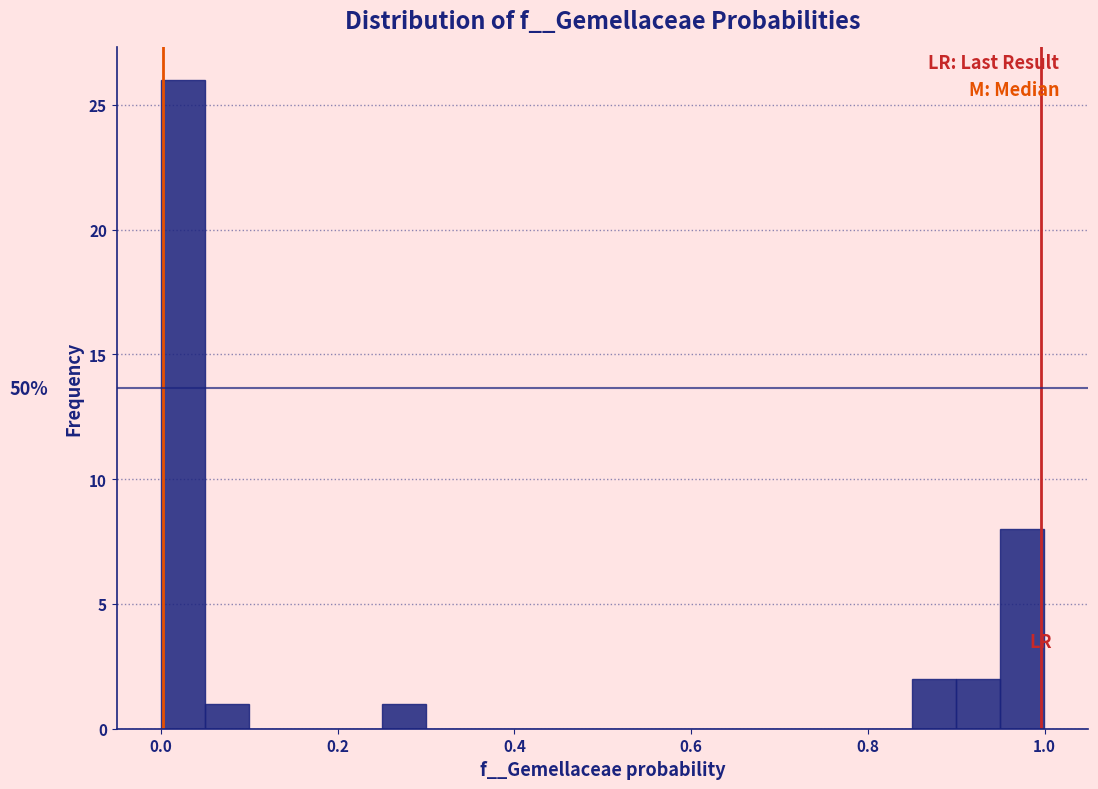

Read against the x-axis, roughly where is the centre of the tallest bar?

0.02